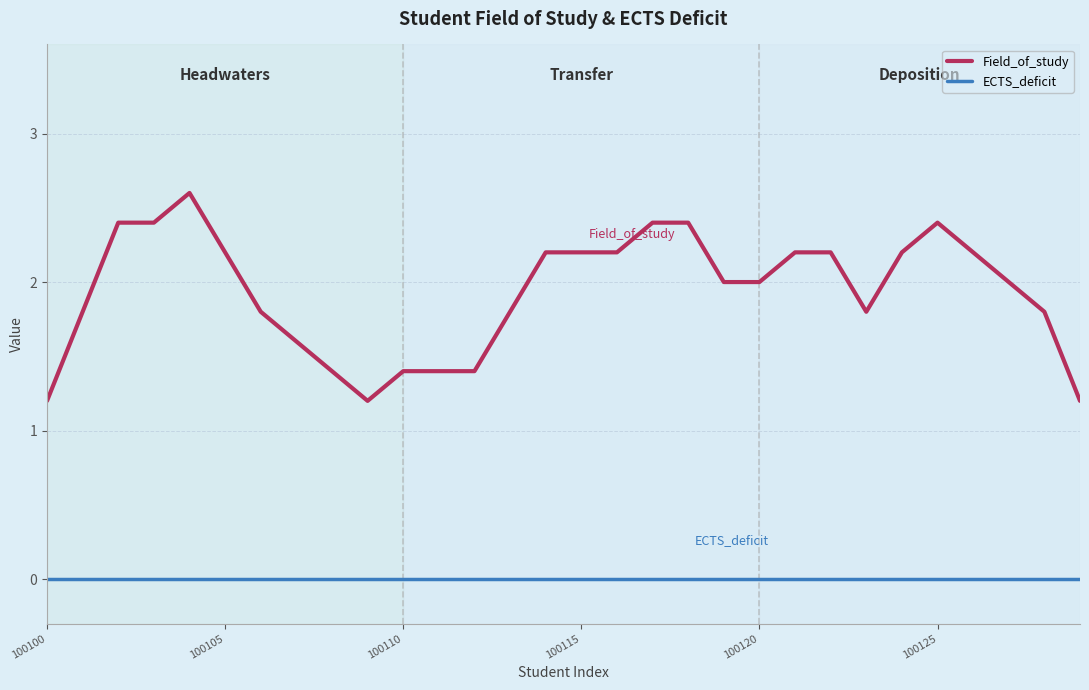

Which series has the widest spread of values?

Field_of_study